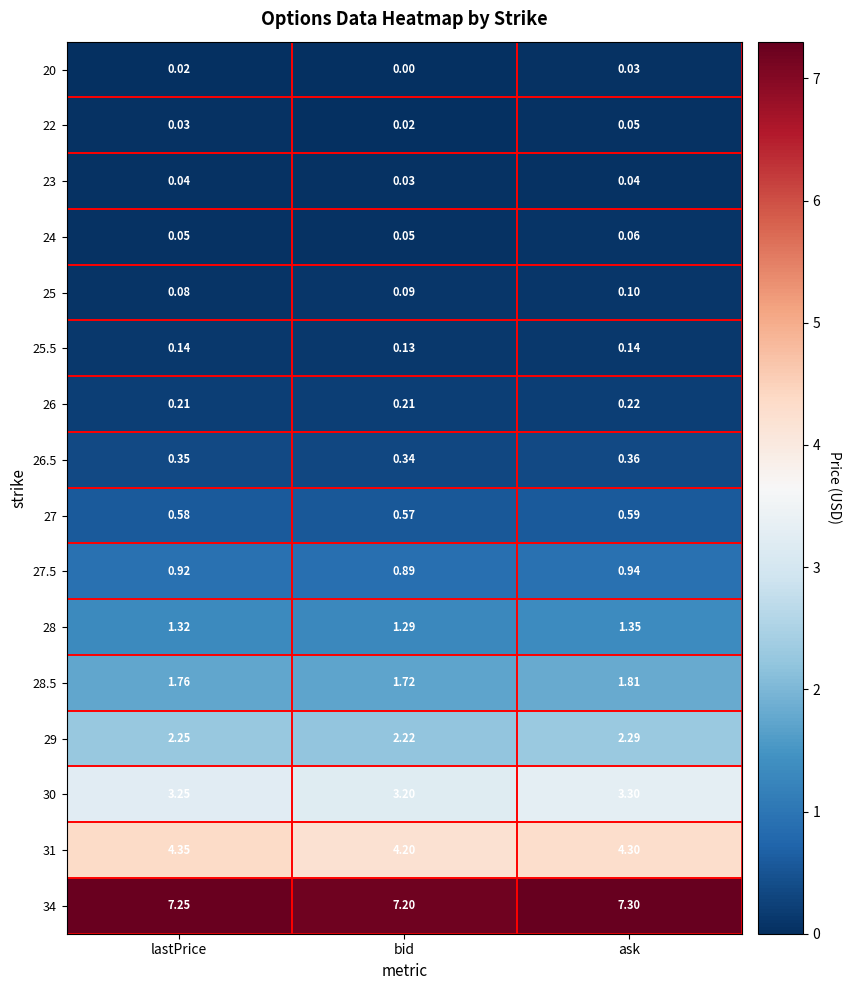

List the series in order of their peak value, lowest first.

20, 23, 22, 24, 25, 25.5, 26, 26.5, 27, 27.5, 28, 28.5, 29, 30, 31, 34